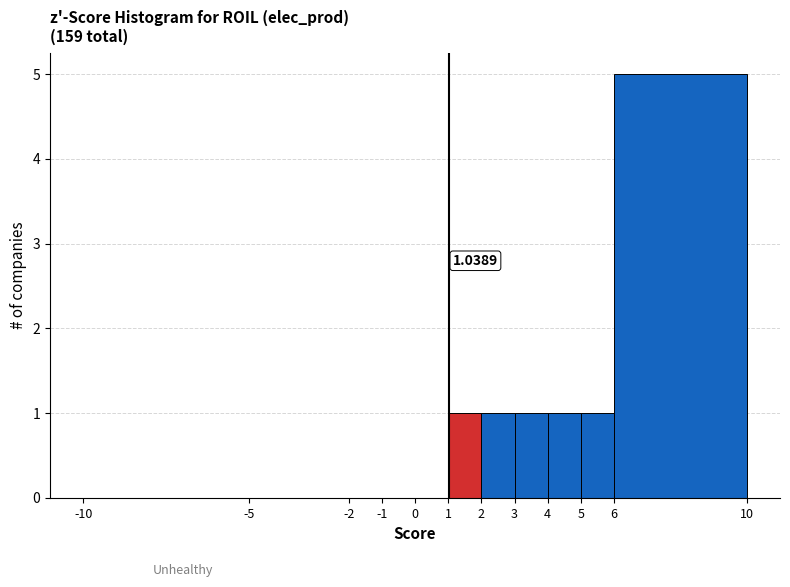

Which range on the x-axis has the tallest bar?

6 to 10